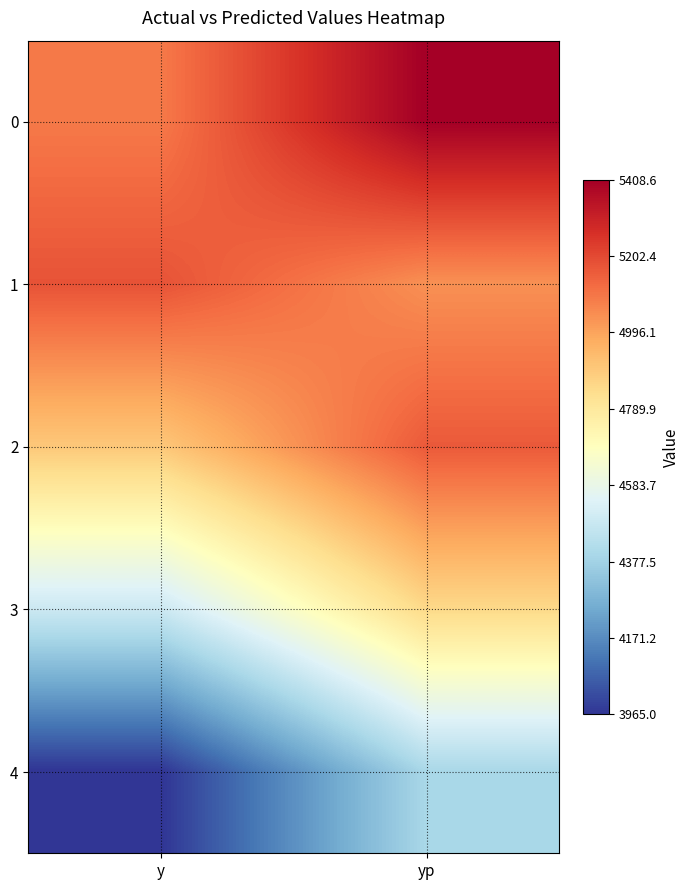

List the series in order of their peak value, lowest first.

4, 3, 2, 1, 0